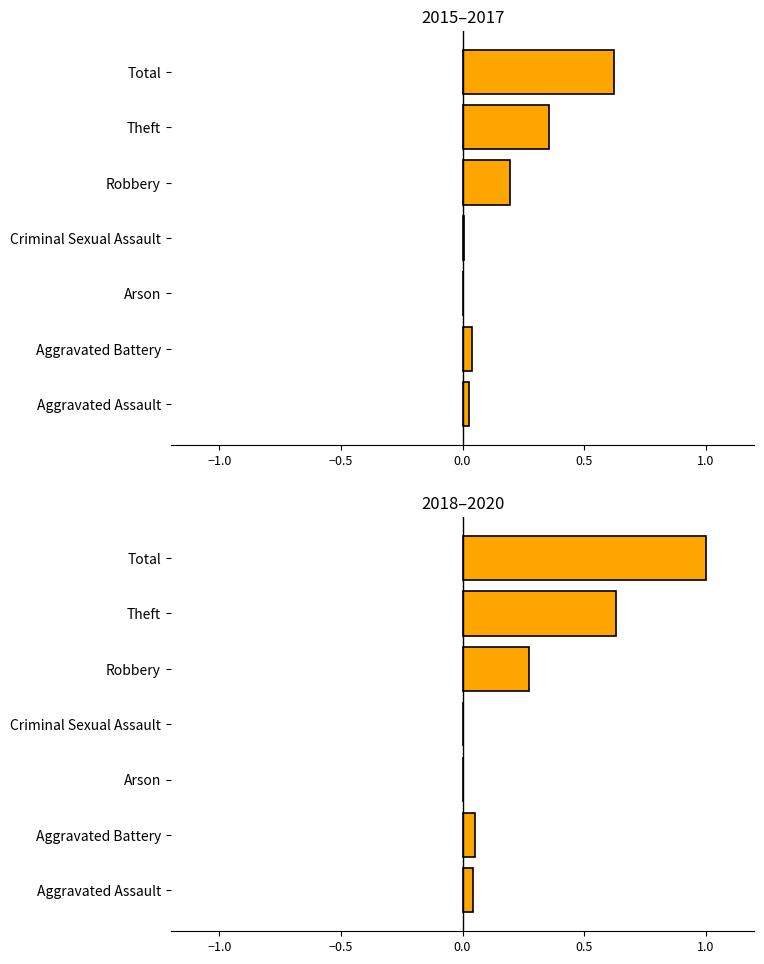

Reading left to right, what are all the values shown in this chart?

2015-2017 (normalized): 0.0	0.0	0.0	0.0	0.2	0.4	0.6
2018-2020 (normalized): 0.0	0.1	0.0	0.0	0.3	0.6	1.0